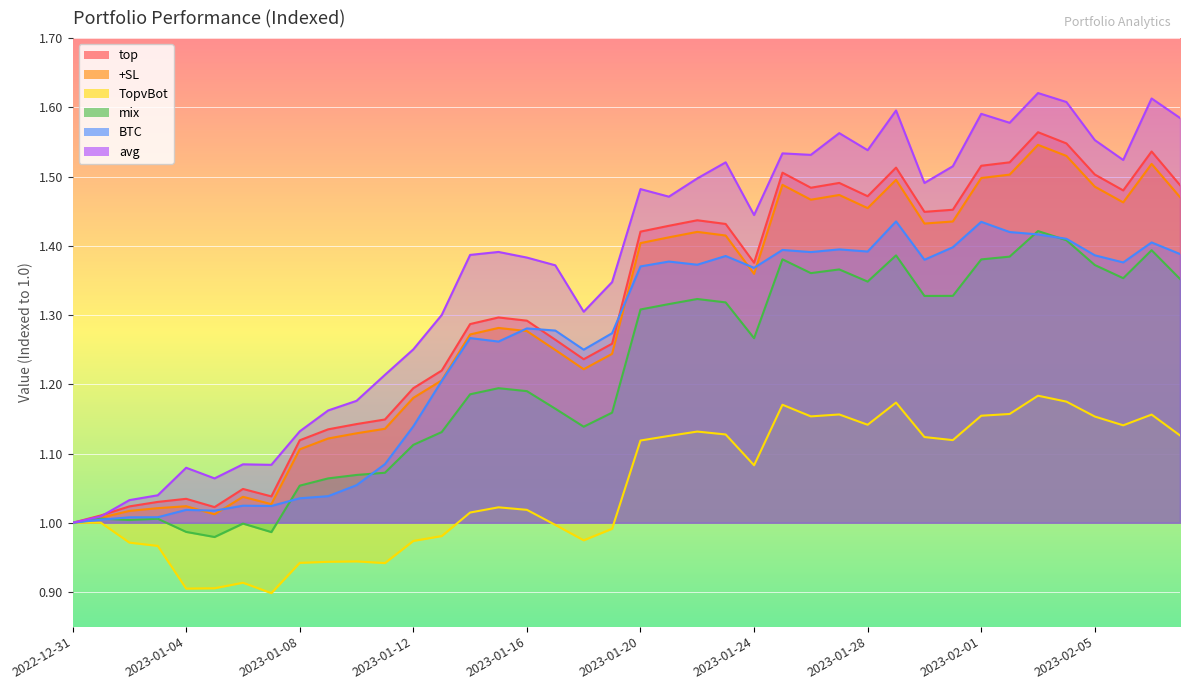

List the series in order of their peak value, highest first.

avg, top, +SL, BTC, mix, TopvBot